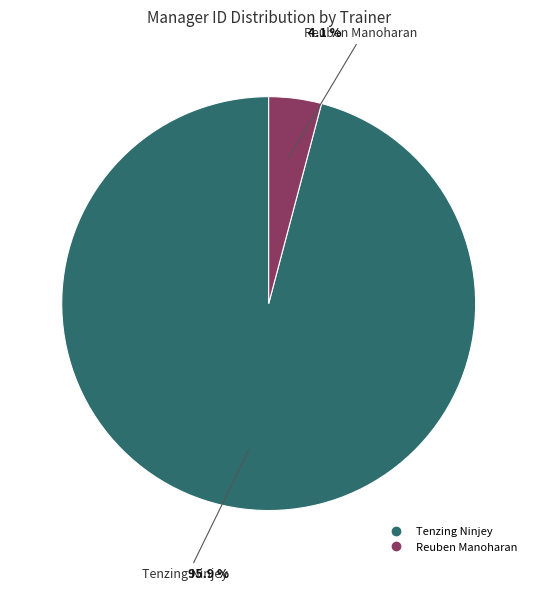

What percentage is the Tenzing Ninjey slice, to the nearest percent?

96%